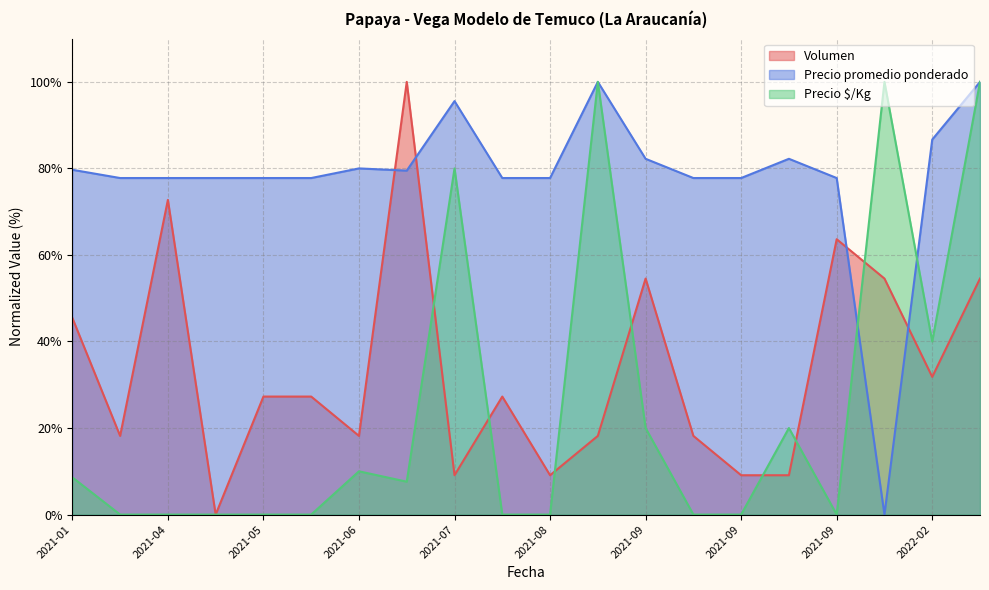

What is the value of the Precio promedio ponderado point at the 3rd from the left?

77.8